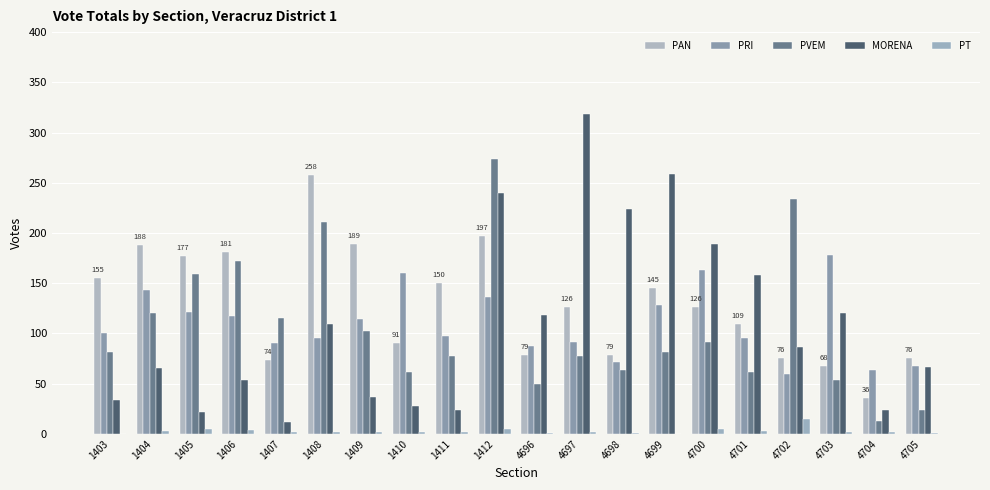

What is the total value across all series at 4705?

236